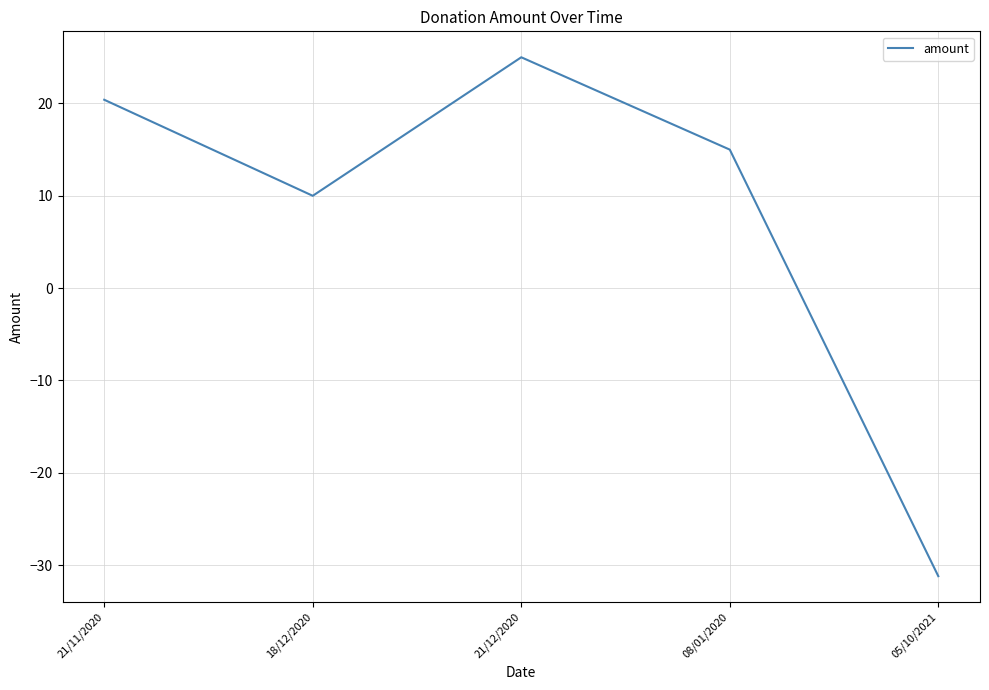

List the labels in order of value, largest first.

21/12/2020, 21/11/2020, 08/01/2020, 18/12/2020, 05/10/2021